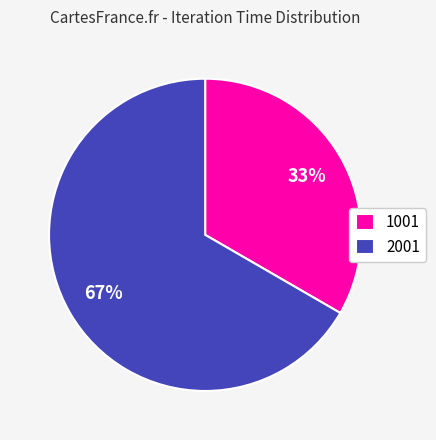

Which slice is the smallest?

1001